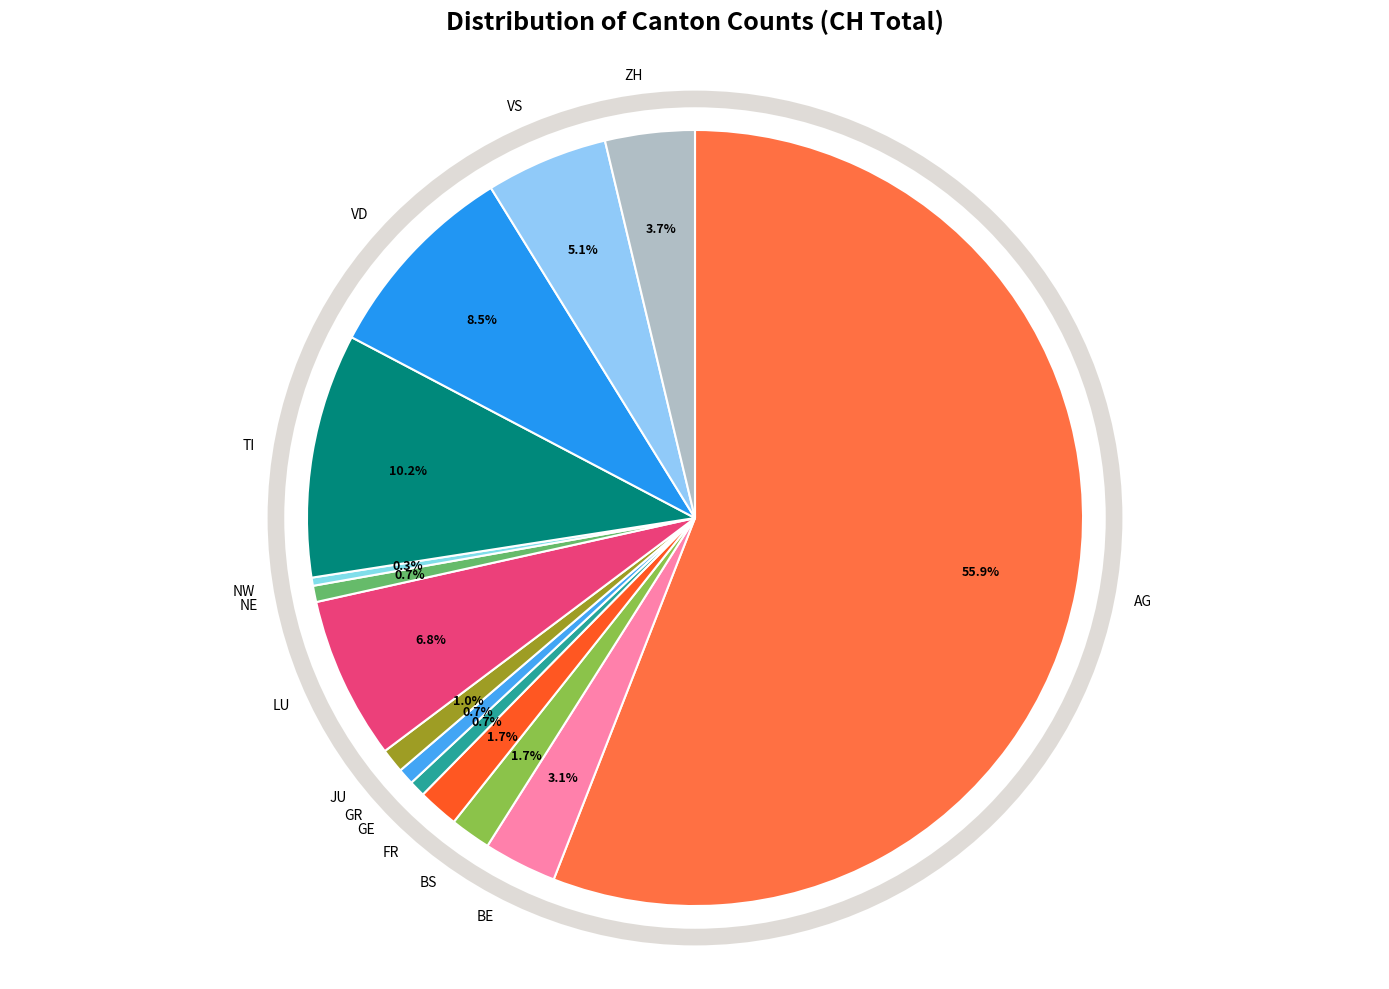

What portion of the pie excludes JU?

99.0%